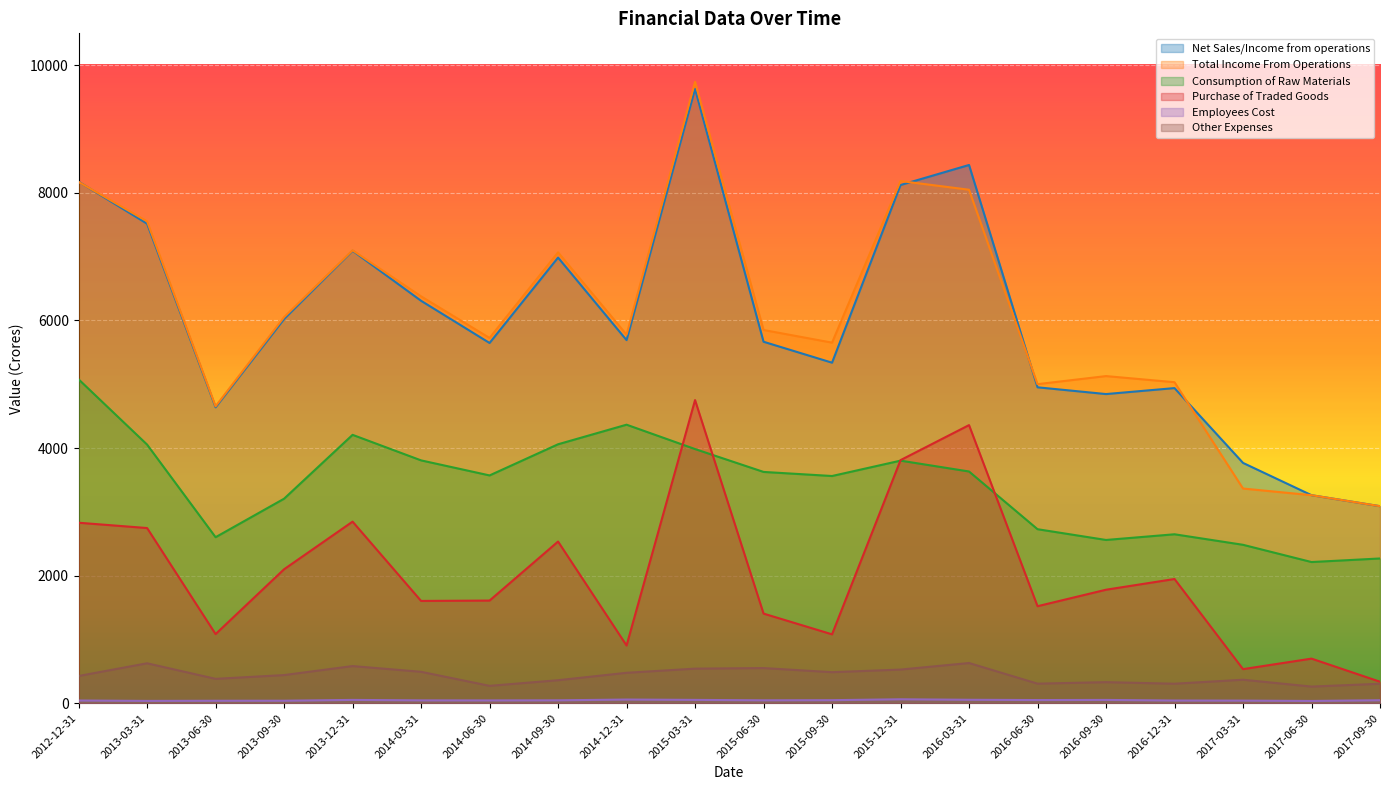

What is the value of the Employees Cost point at the 16th from the left?

52.2